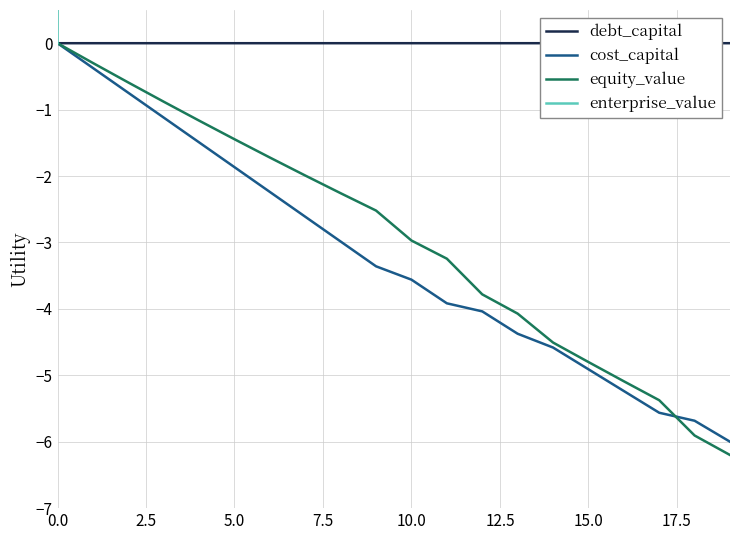

Does the chart have visible grid lines?

Yes